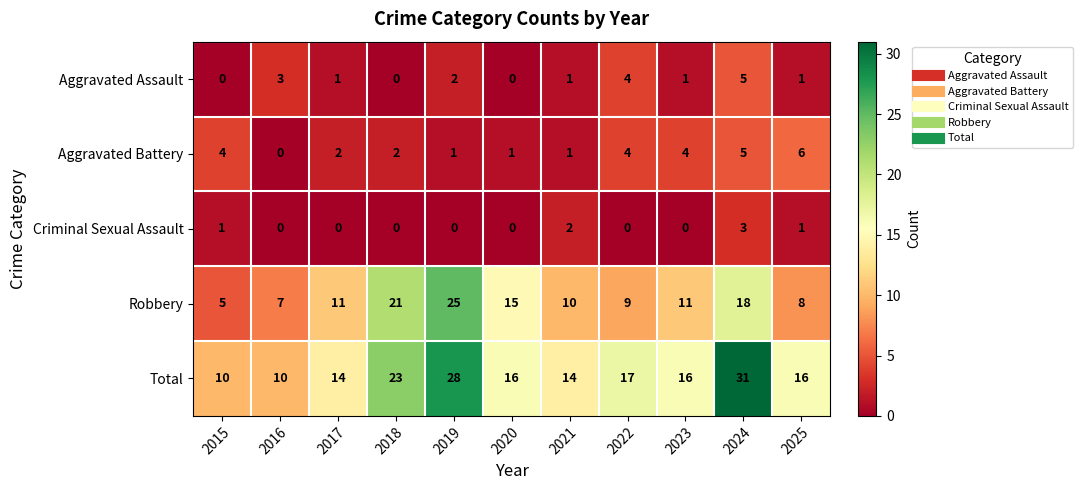

How many Criminal Sexual Assault values are between 0 and 1?

9